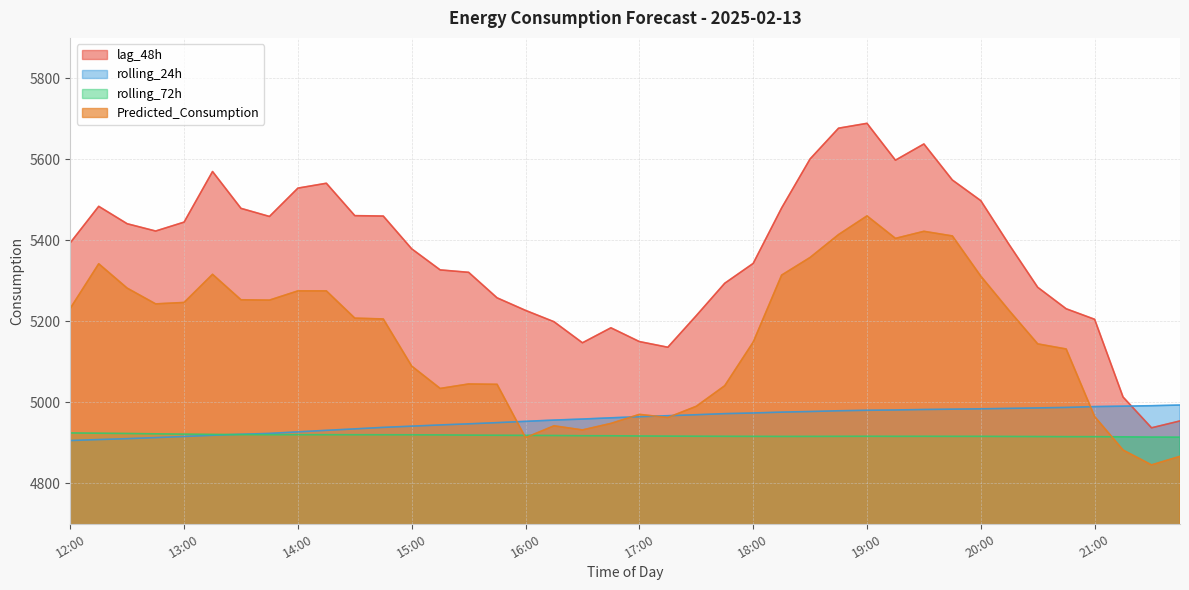

What are all the series names shown in the legend?

lag_48h, rolling_24h, rolling_72h, Predicted_Consumption